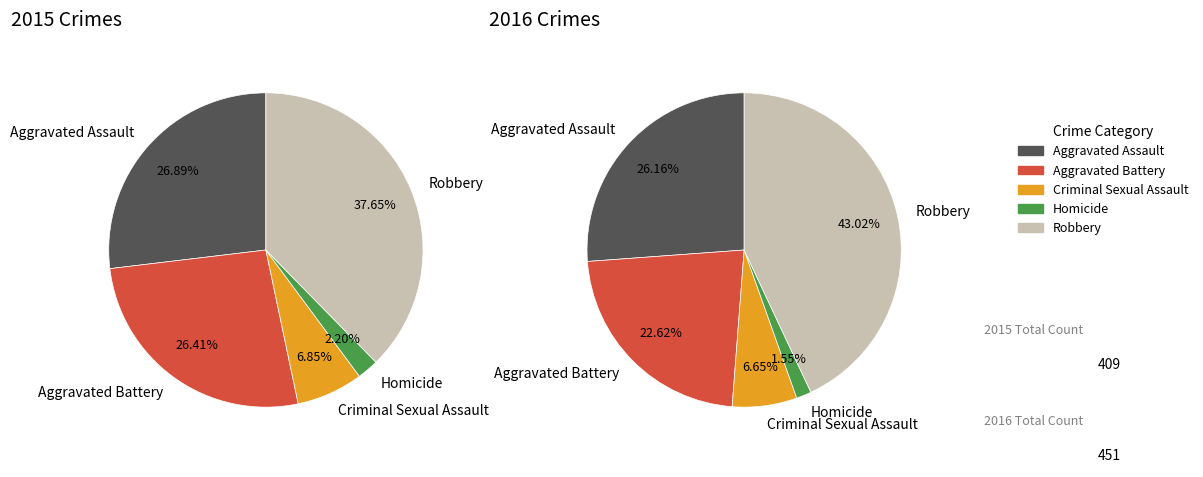

Is there any slice that represents more than half of the pie?

No